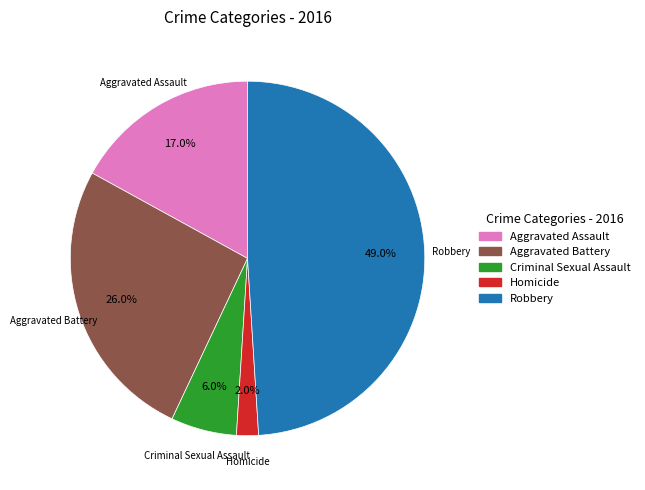

How many slices are in this pie chart?

5